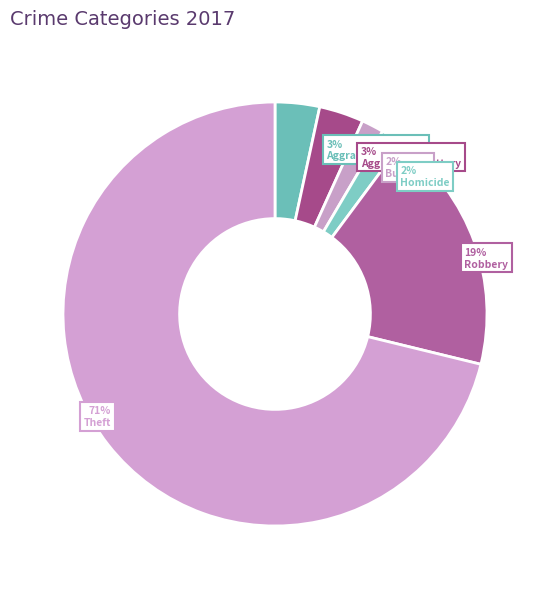

Which category accounts for the majority?

Theft